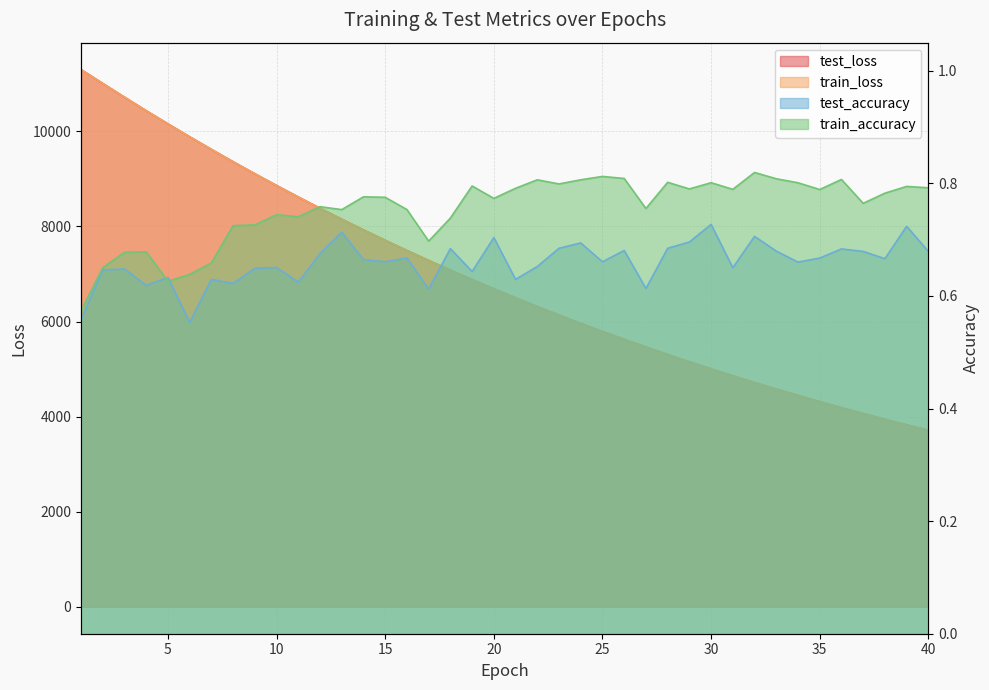

How many data points in test_loss are above 6689?

20